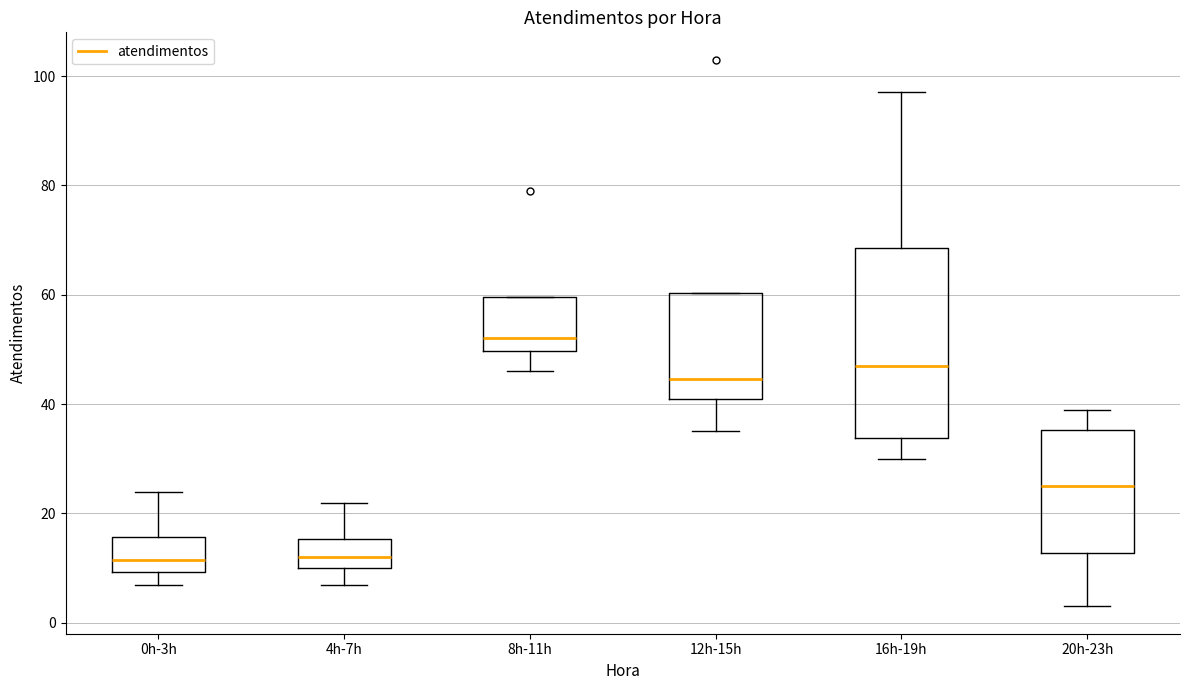

Where does the median line of the box for 16h-19h sit on the y-axis? The values are not printed on the chart, so give them approximately, as read against the axis.

48